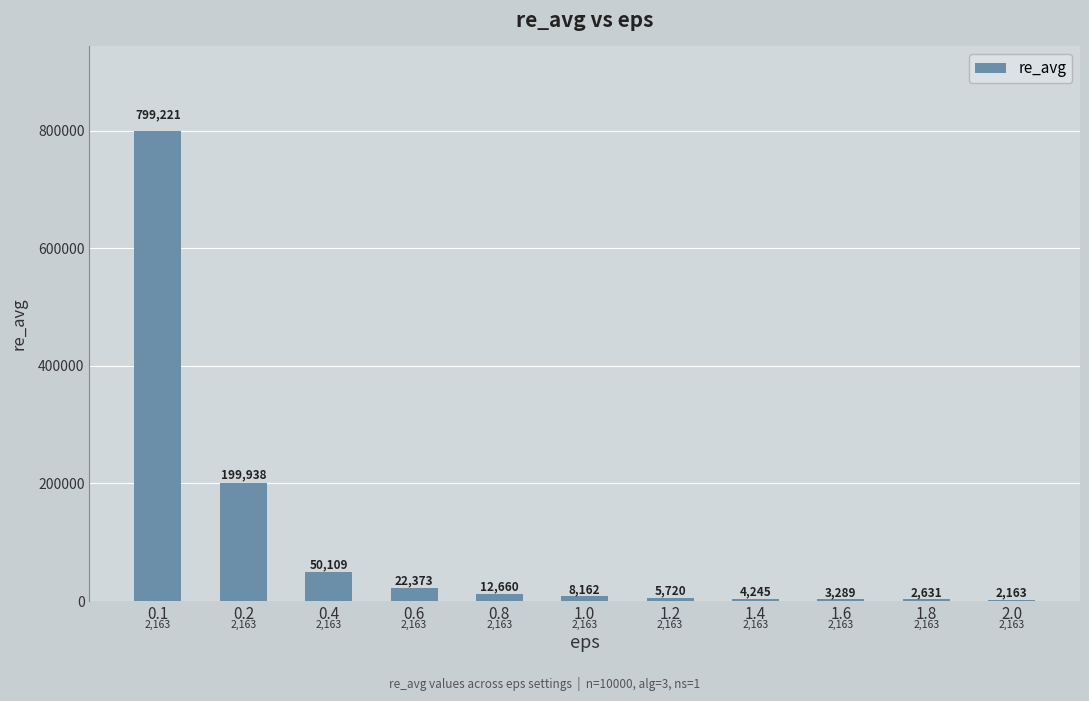

Where does the data first go above 8161?

0.1